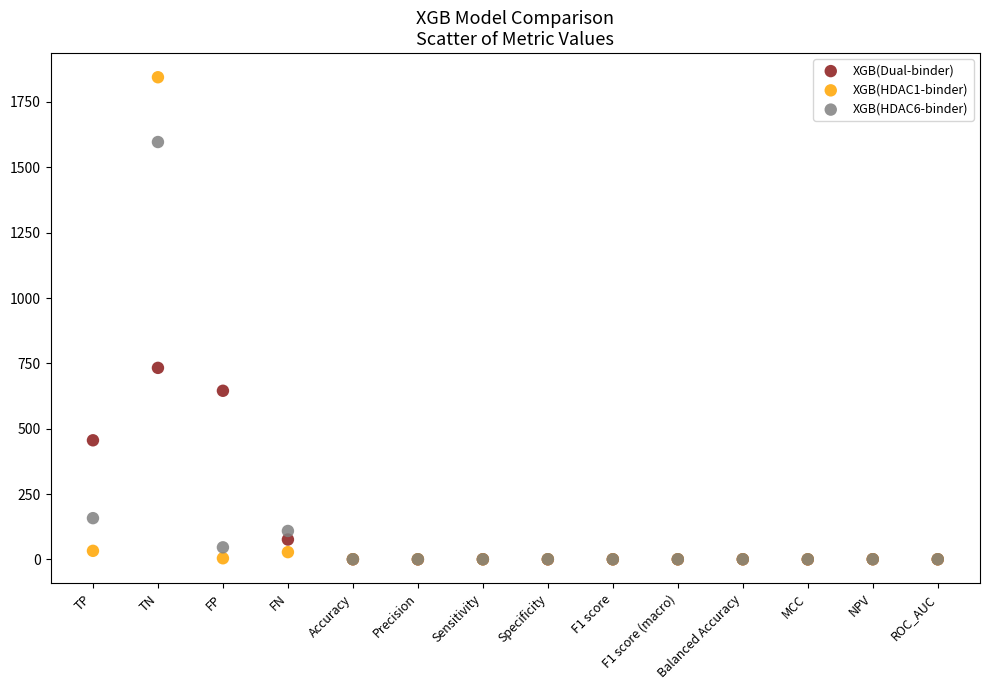

Across all series, what Y value is closest to 922?

732.8